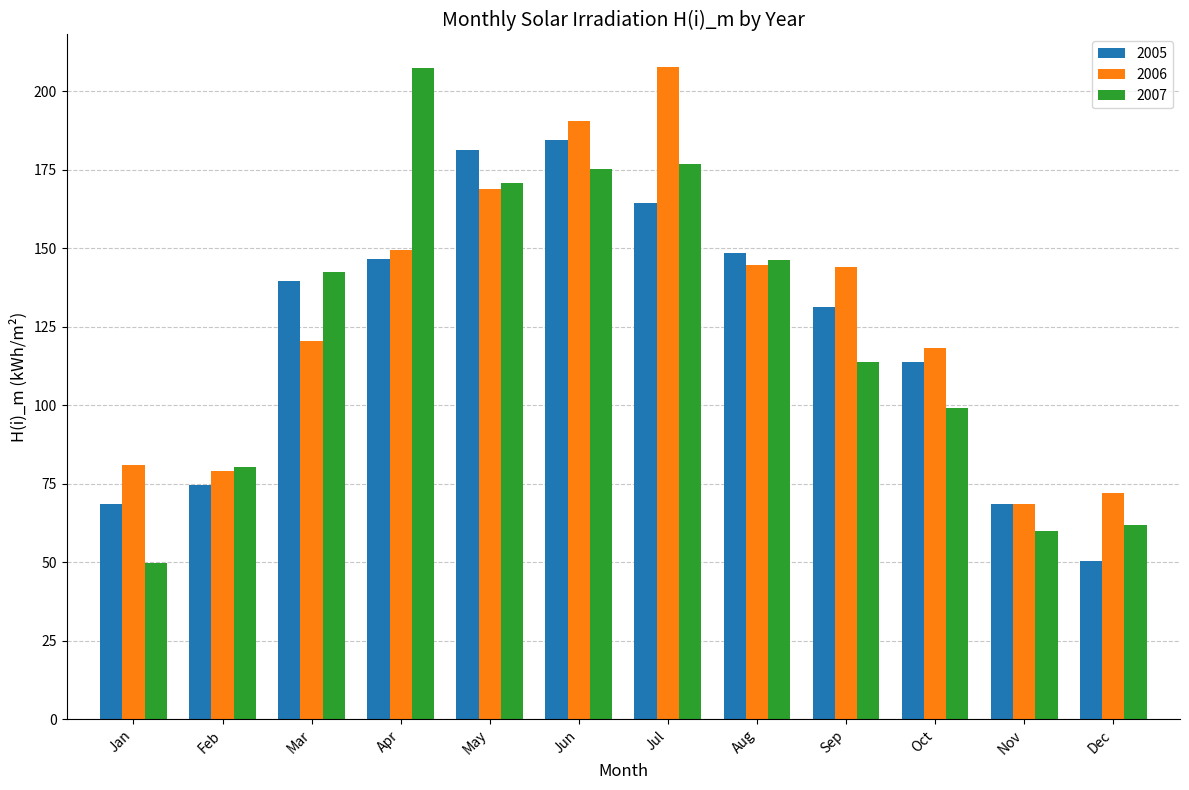

The value of 2005 at Jul is 164.2. True or false?

True